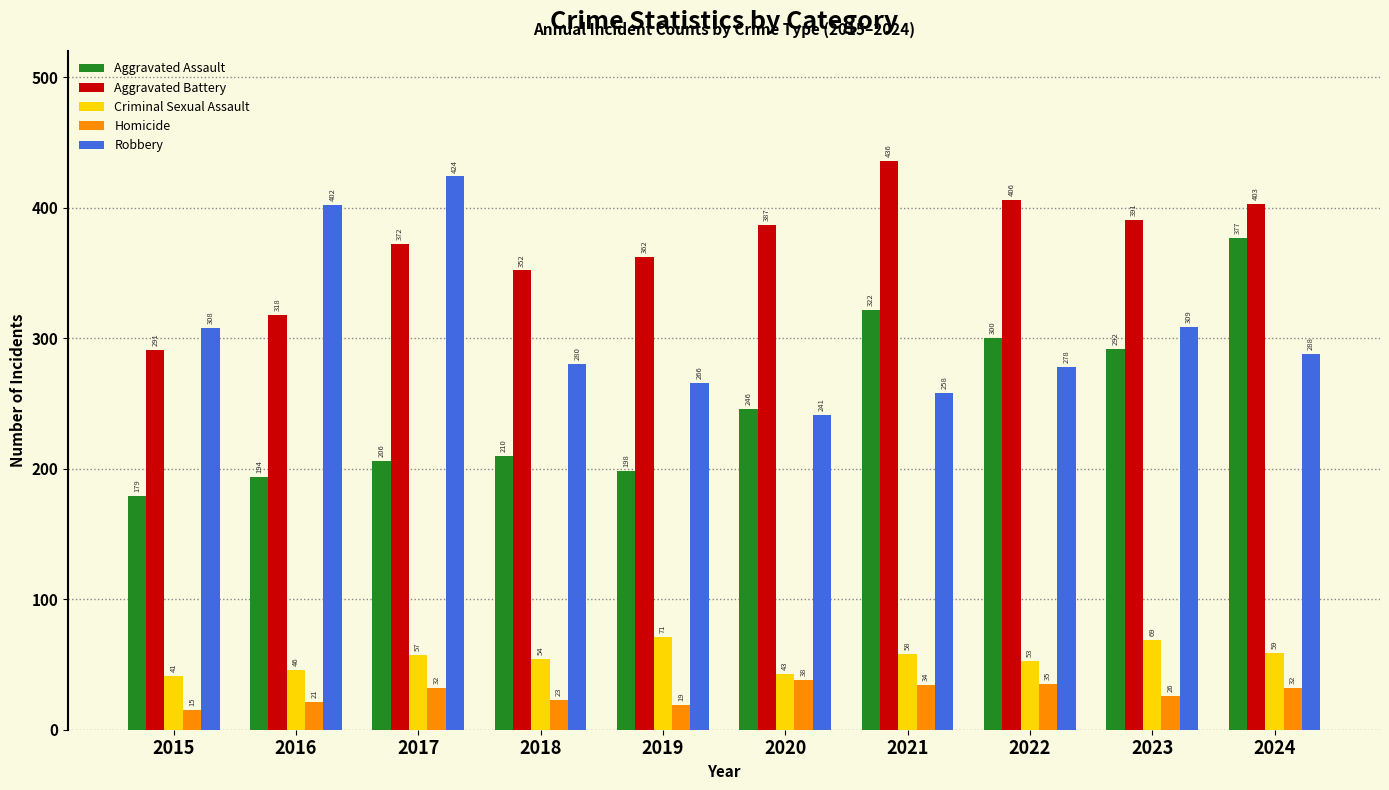

How many bars are there in each group?

5